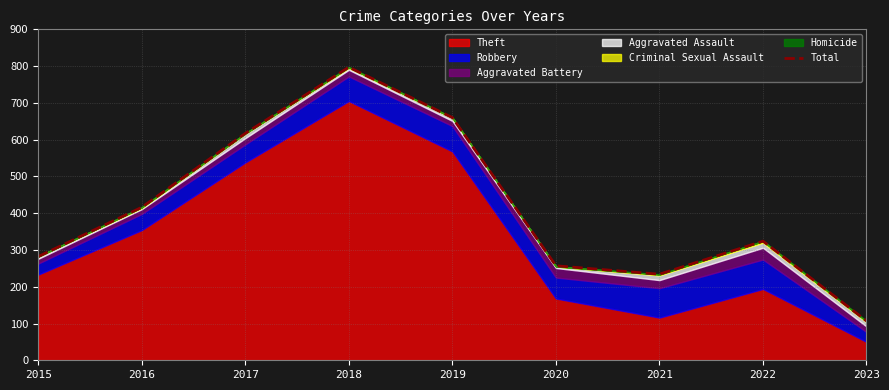

What is the change in value from 2019 to 2020?

-403